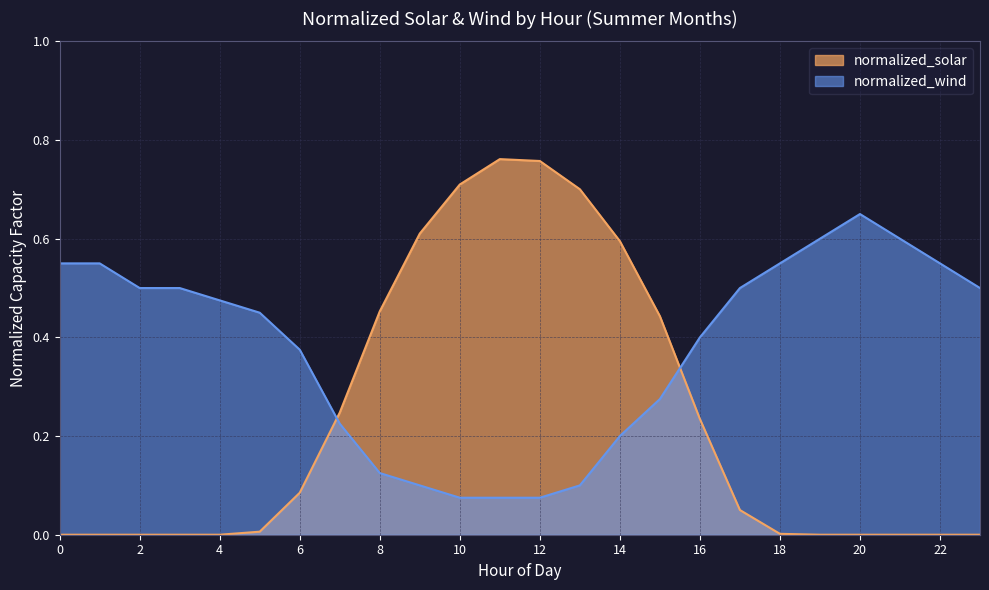

How many lines are shown in the chart?

2